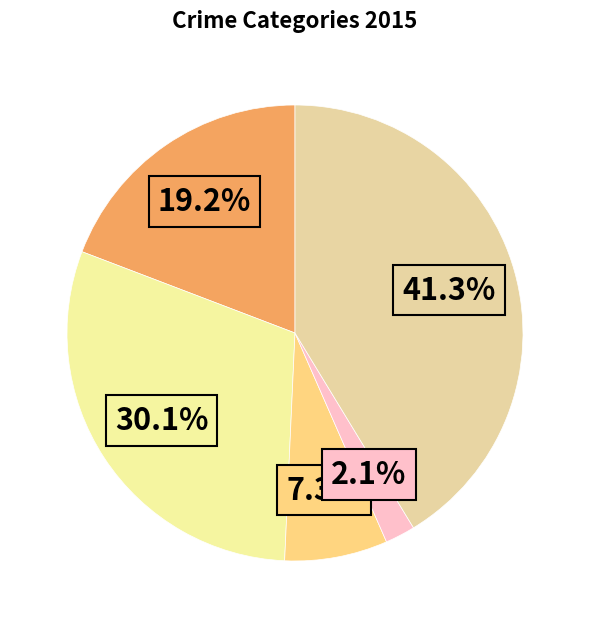

To the nearest percent, what is the average slice percentage?

20%